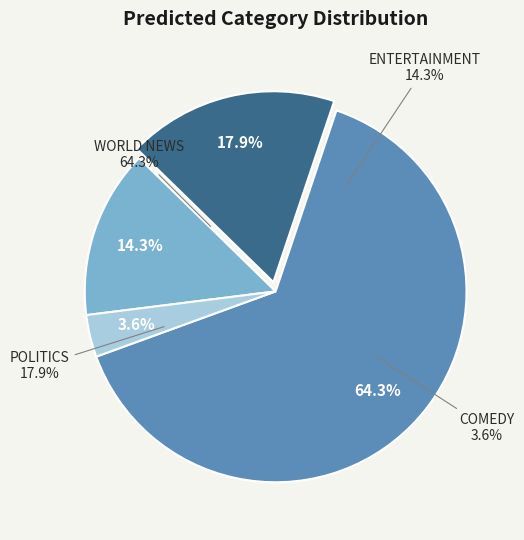

Is it true that COMEDY is 4% of the pie?

True